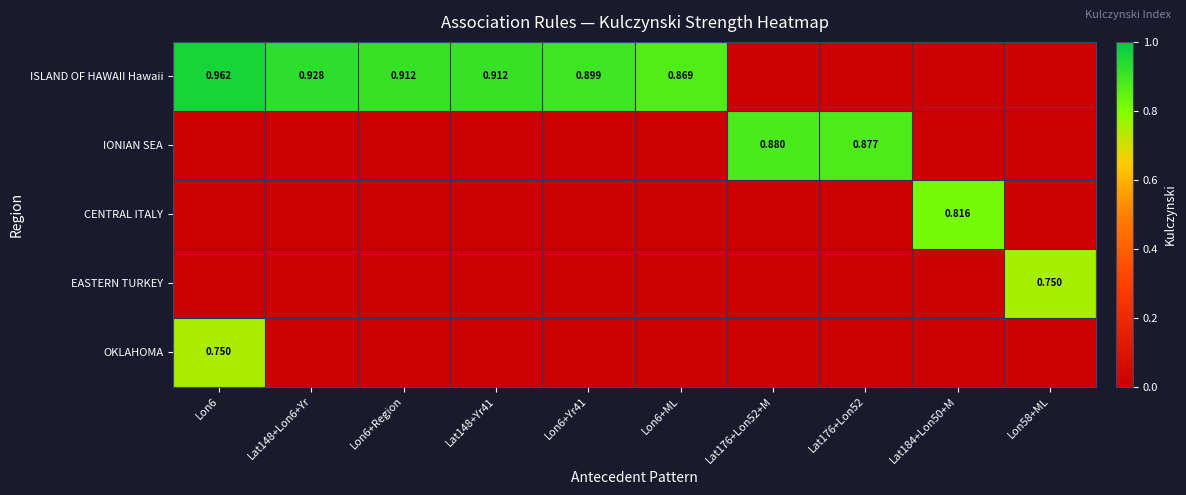

What is the spread (max minus min) of values at Lon6+ML?

0.9